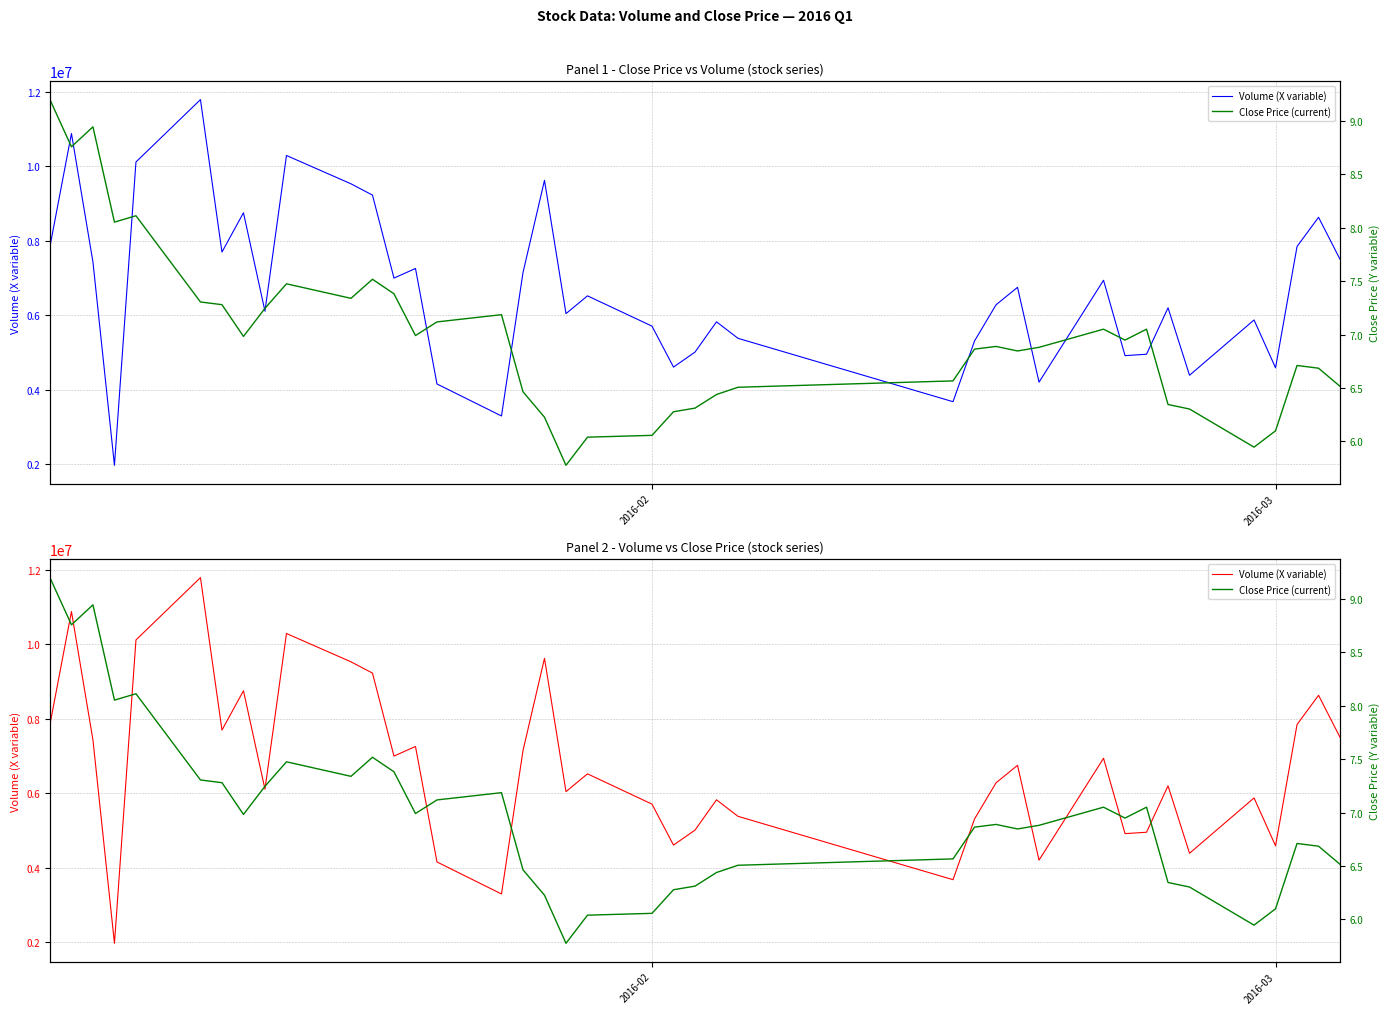

How many values in the Close Price (current) series are below 6?

2